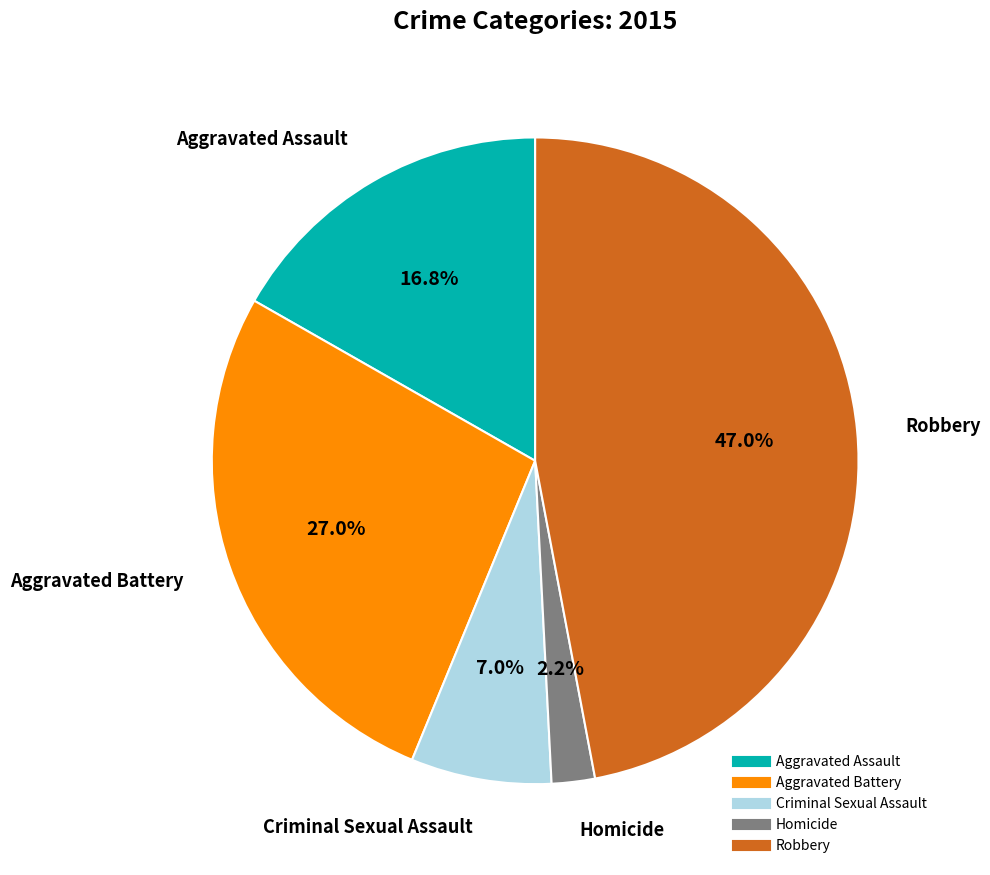

To the nearest percent, what percentage of the pie is Homicide?

2%